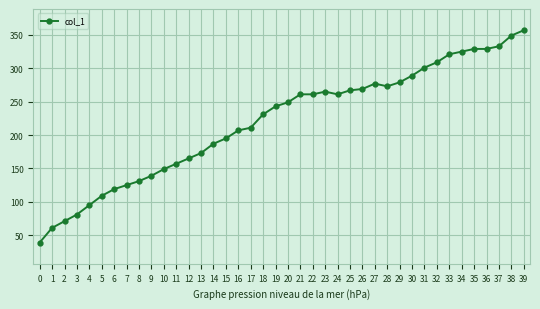

Reading left to right, list all the values displayed in this chart.

39	61	71	81	95	109	119	125	131	139	149	157	165	173	187	195	207	211	231	243	249	261	261	265	261	267	269	277	273	279	289	301	309	321	325	329	329	333	349	357